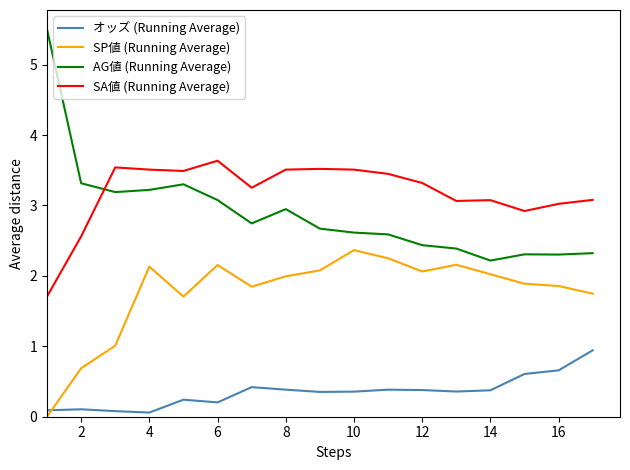

What is the maximum value shown in the chart?

5.5